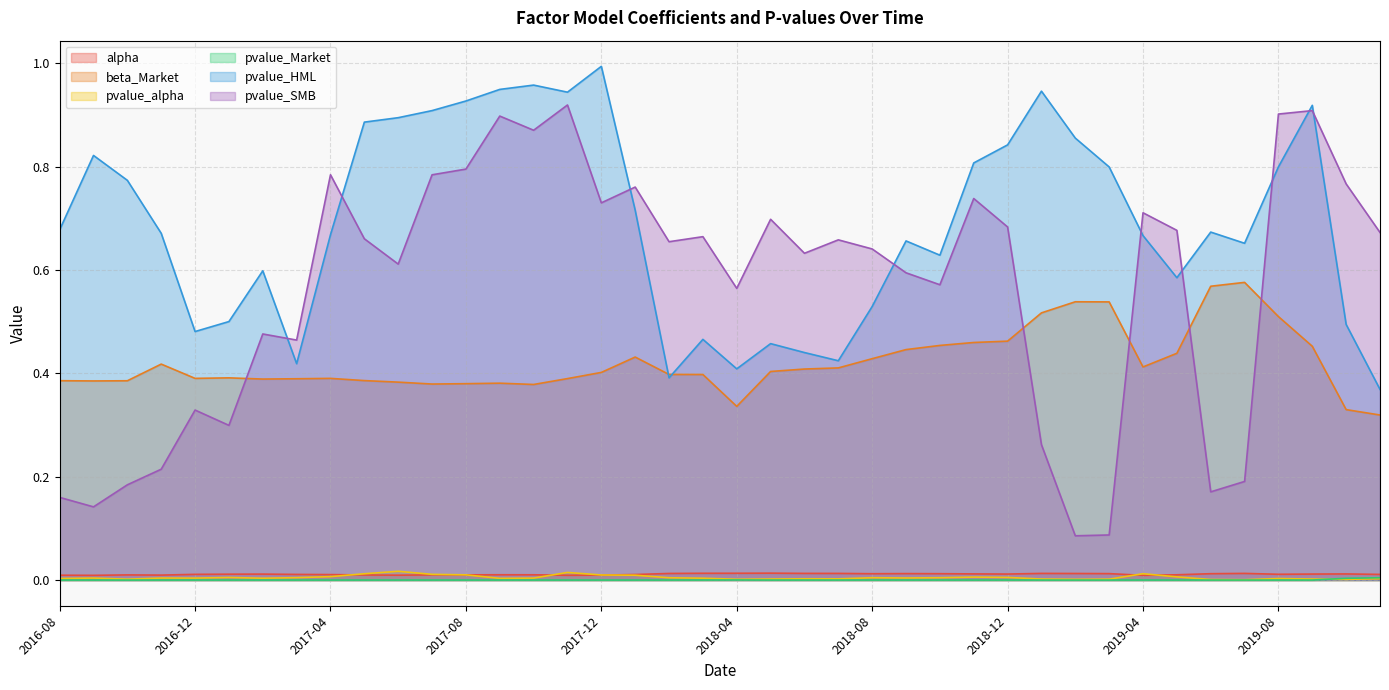

What is the sum of the pvalue_SMB values at 2019-01 and 2017-03?

0.7